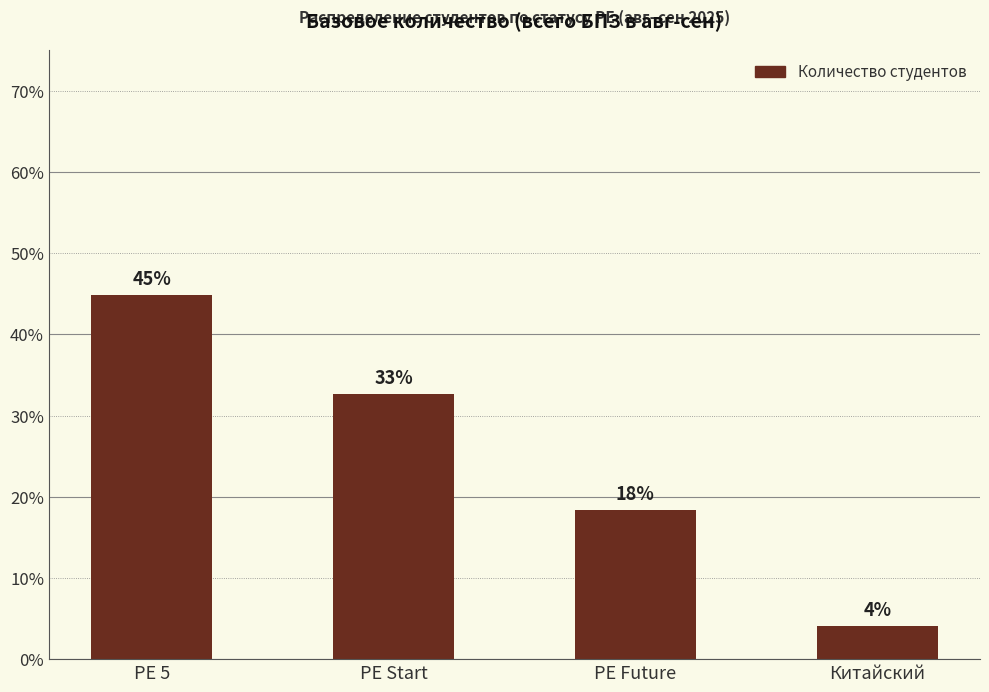

What is the average value?

25.0